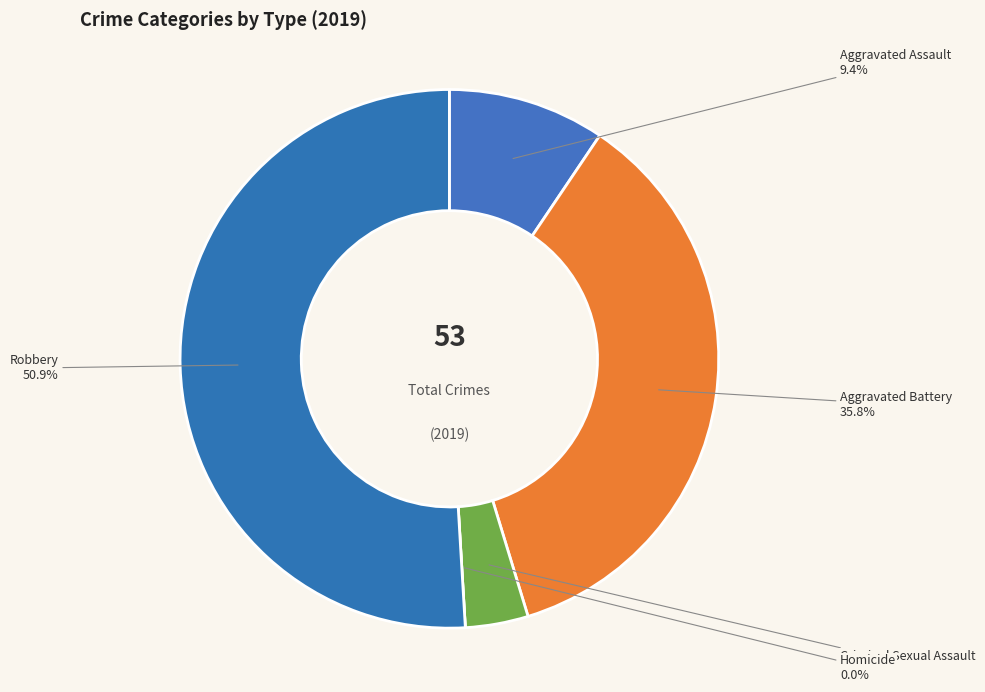

What is the change in value from Criminal Sexual Assault to Homicide?

-2